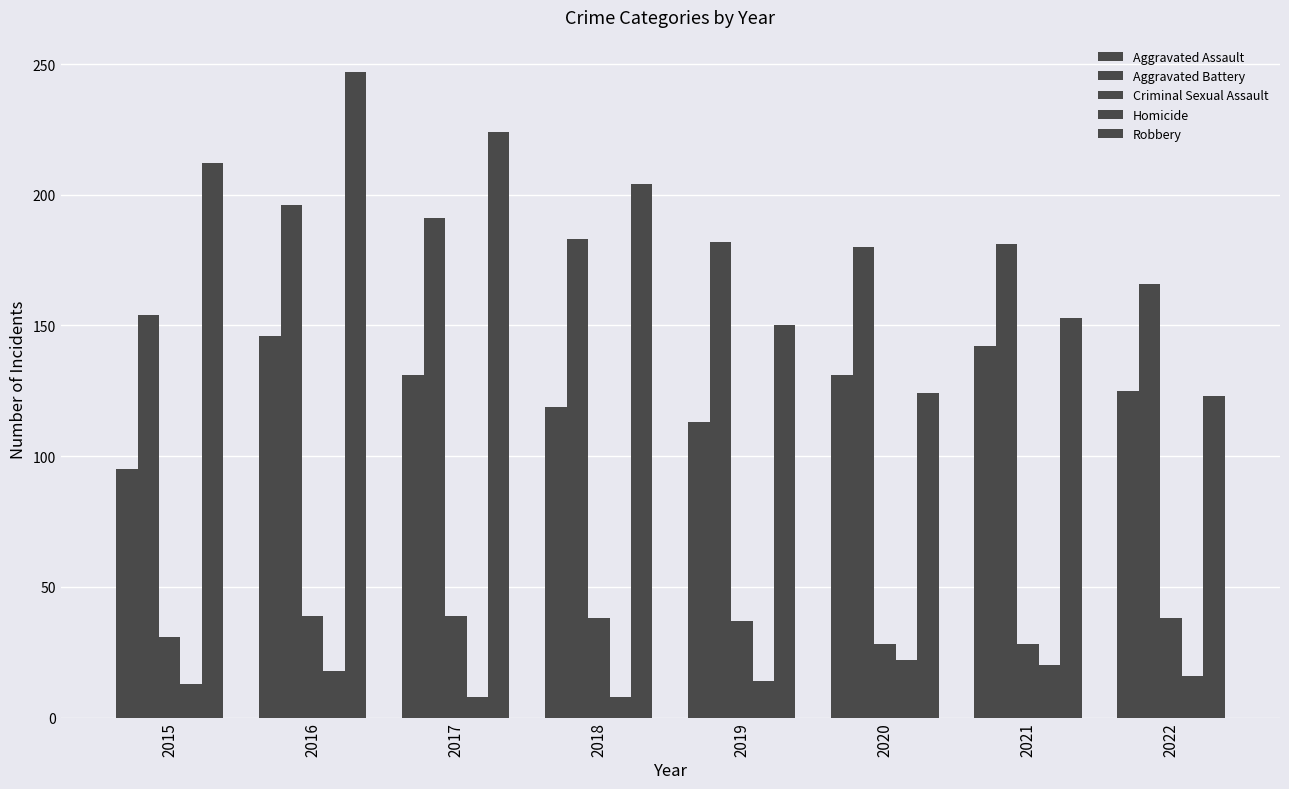

How many bars are there in each group?

5